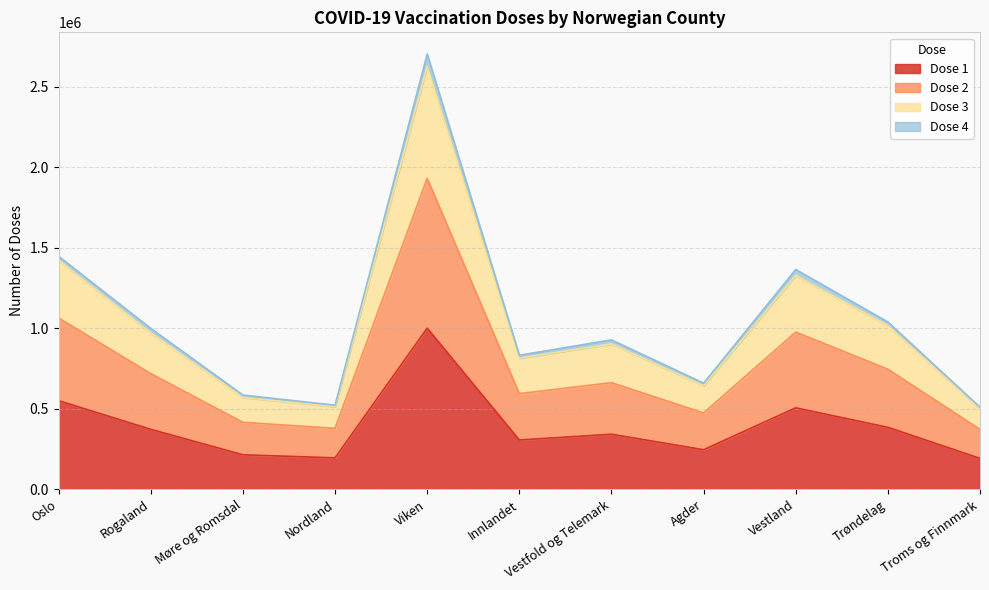

At which label does n_dose_3 reach its peak?

Viken